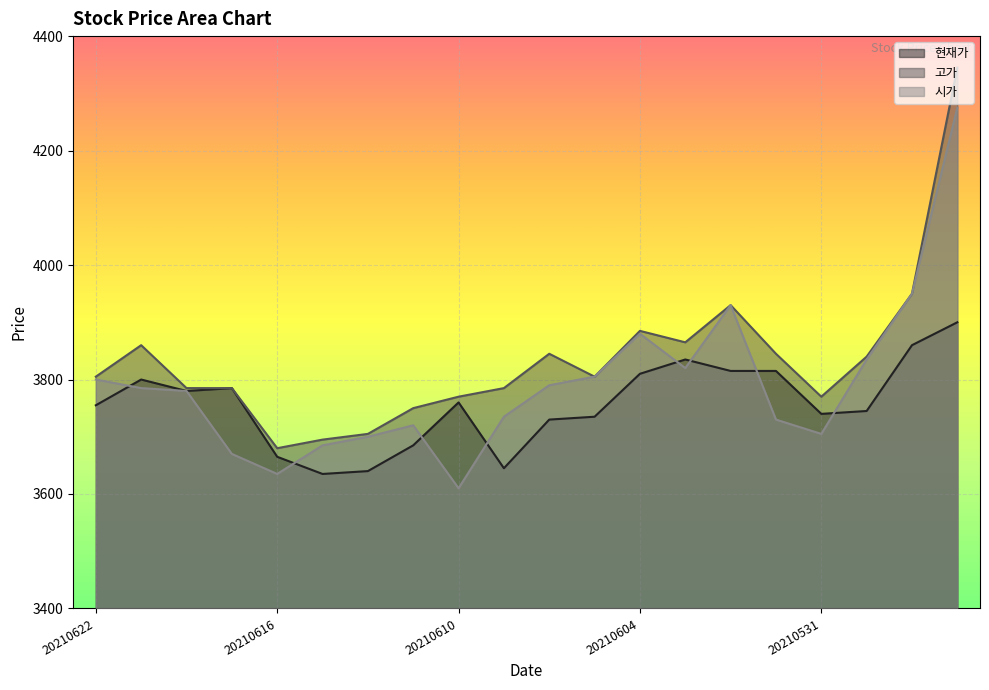

What is the sum of the 고가 values at 20210616 and 20210609?

7465